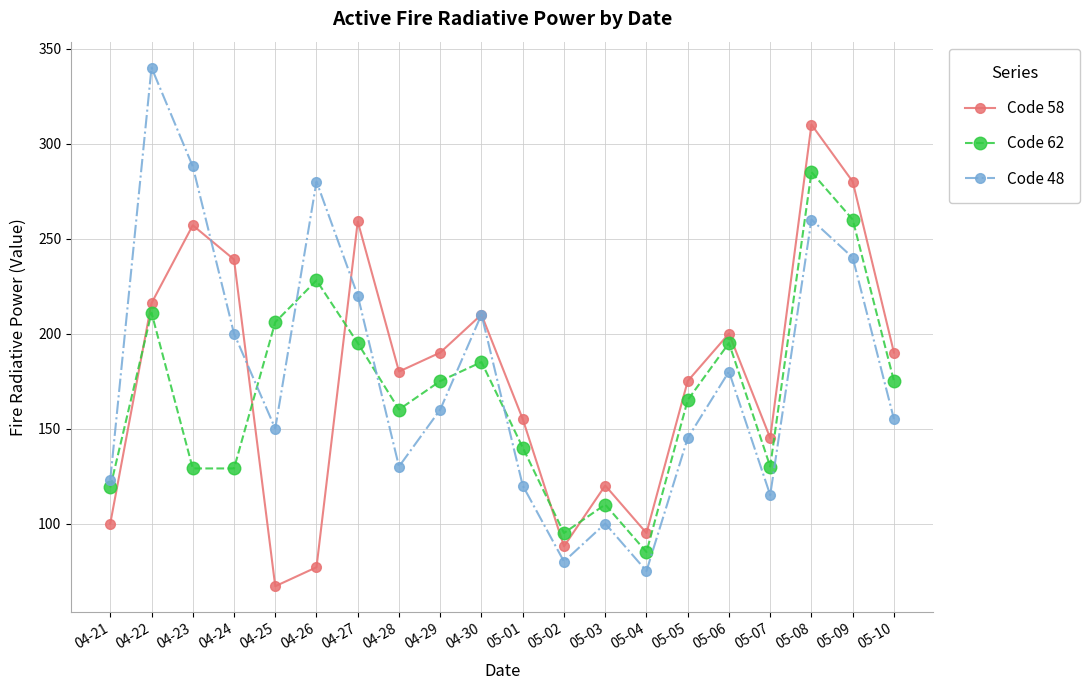

Which category has the lowest value across all series?

04-25